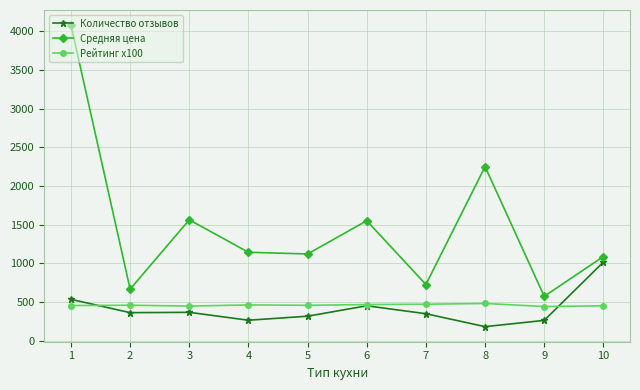

Rank the series by their maximum value, from lowest to highest.

Рейтинг x100, Количество отзывов, Средняя цена